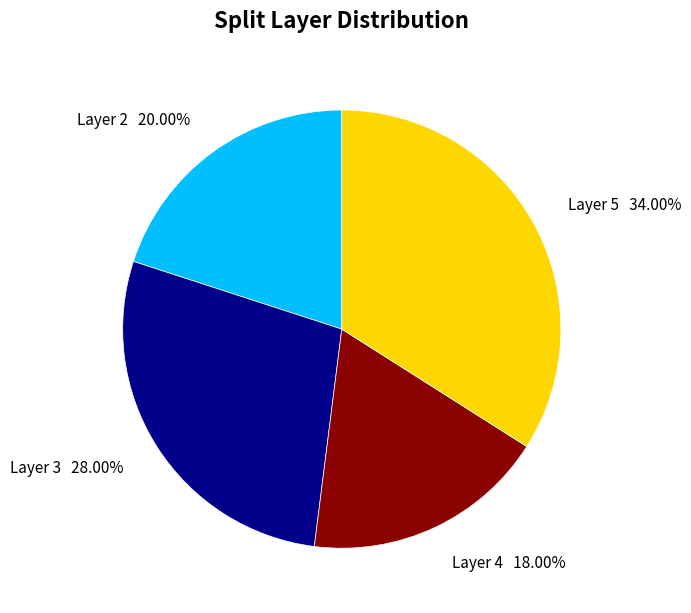

Rank the categories by value from highest to lowest.

Layer 5 34.00%, Layer 3 28.00%, Layer 2 20.00%, Layer 4 18.00%